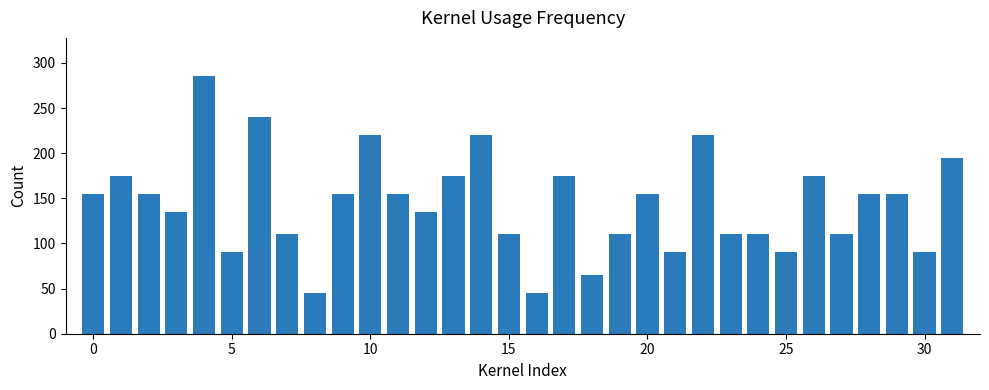

What is the minimum value shown in the chart?

45